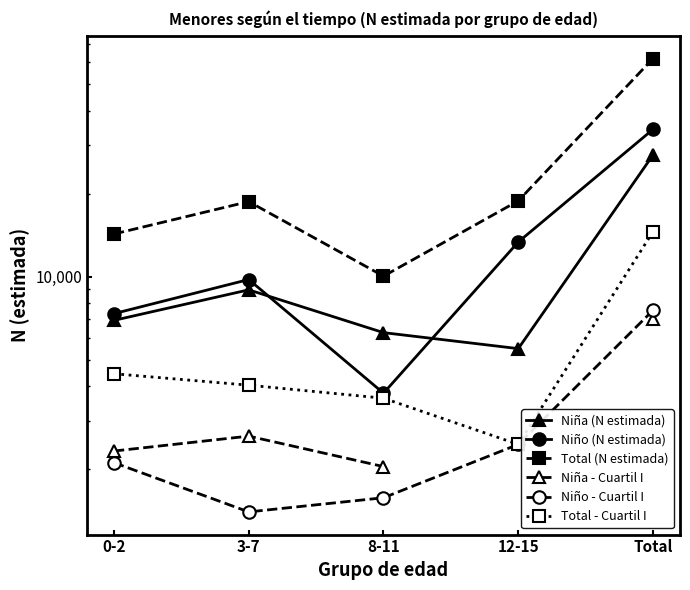

Rank the series by their maximum value, from highest to lowest.

Total (N estimada), Niño (N estimada), Niña (N estimada), Total - Cuartil I, Niño - Cuartil I, Niña - Cuartil I